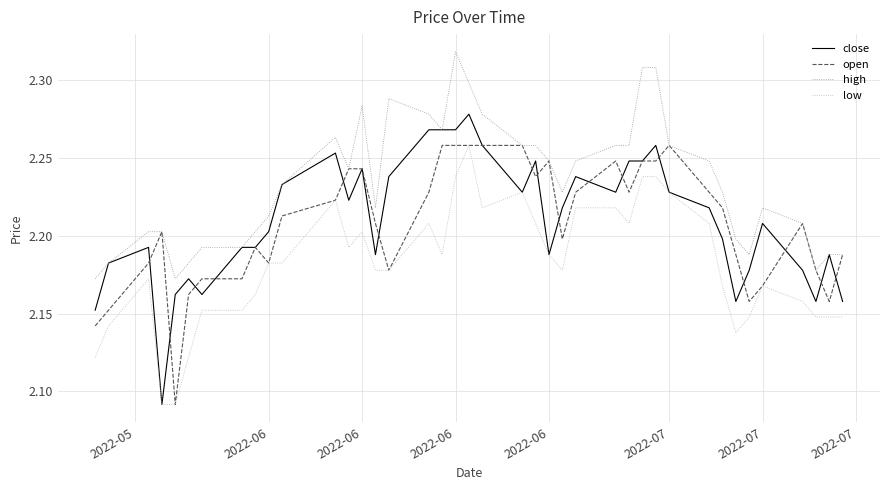

True or false: low and high intersect in this chart.

False